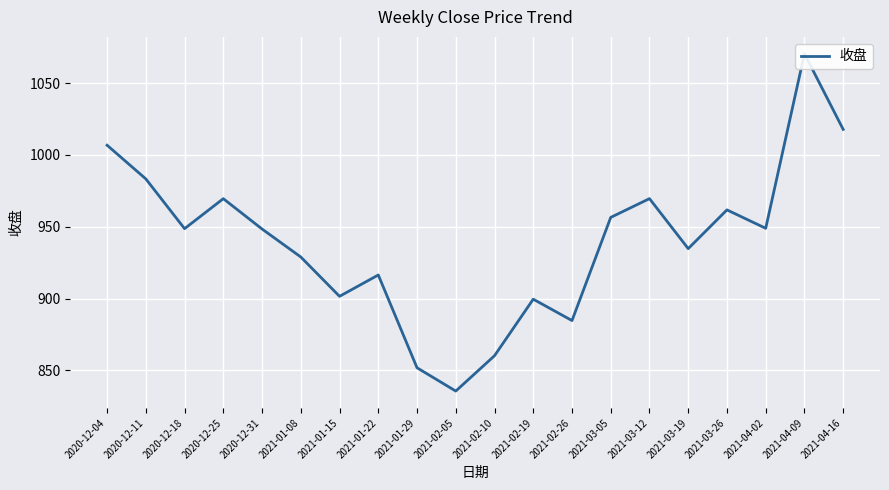

Rank the categories by value from highest to lowest.

2021-04-09, 2021-04-16, 2020-12-04, 2020-12-11, 2021-03-12, 2020-12-25, 2021-03-26, 2021-03-05, 2021-04-02, 2020-12-18, 2020-12-31, 2021-03-19, 2021-01-08, 2021-01-22, 2021-01-15, 2021-02-19, 2021-02-26, 2021-02-10, 2021-01-29, 2021-02-05